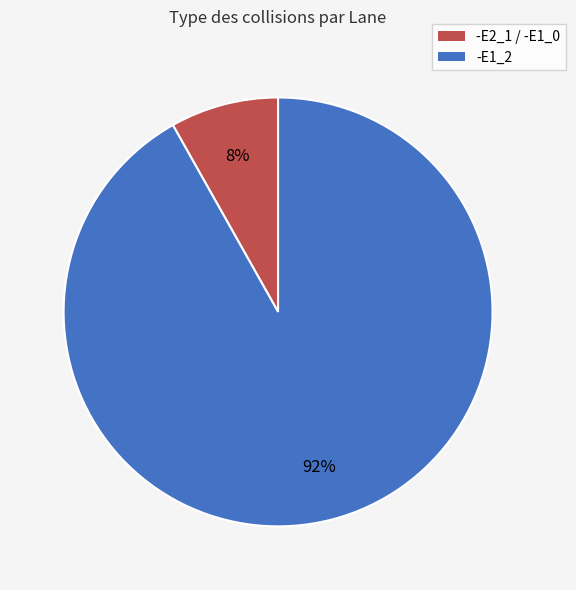

Is there any slice that represents more than half of the pie?

Yes